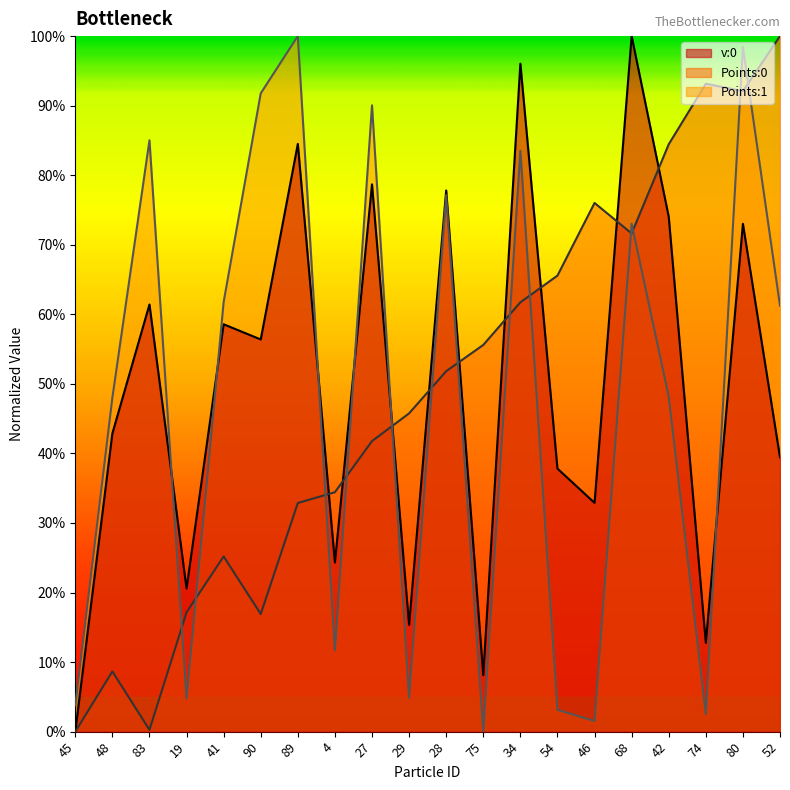

What is the average value of the v:0 series?

49.7